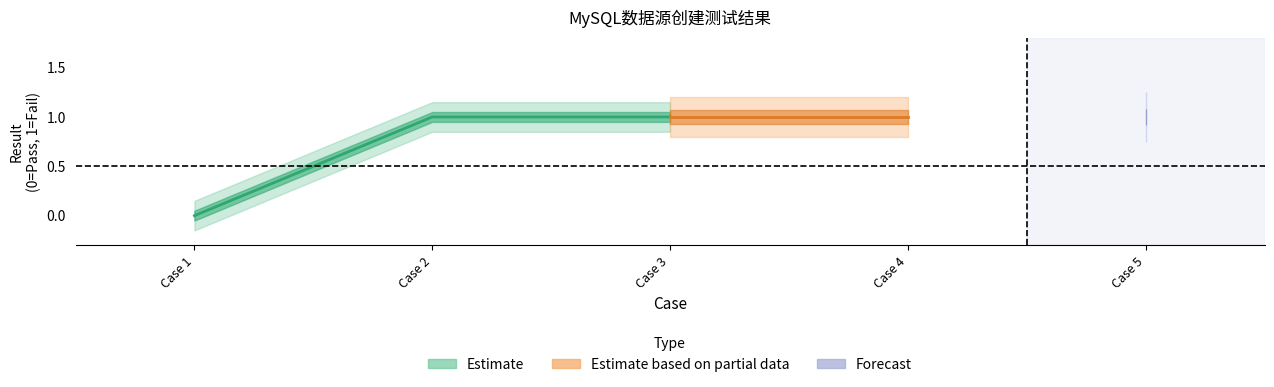

How many lines are shown in the chart?

1